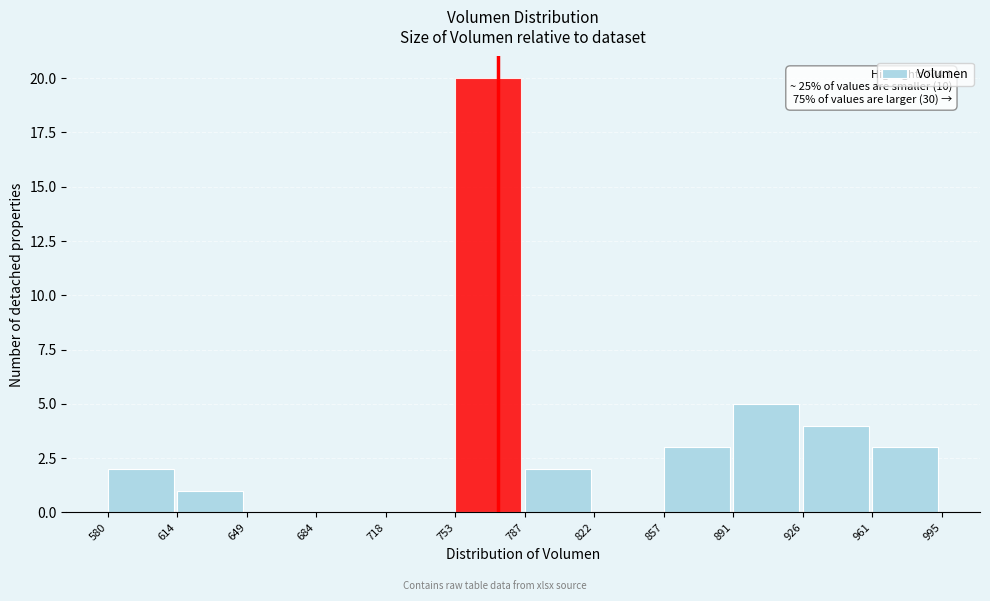

Over which range of the x-axis is the bar tallest?

753 to 787